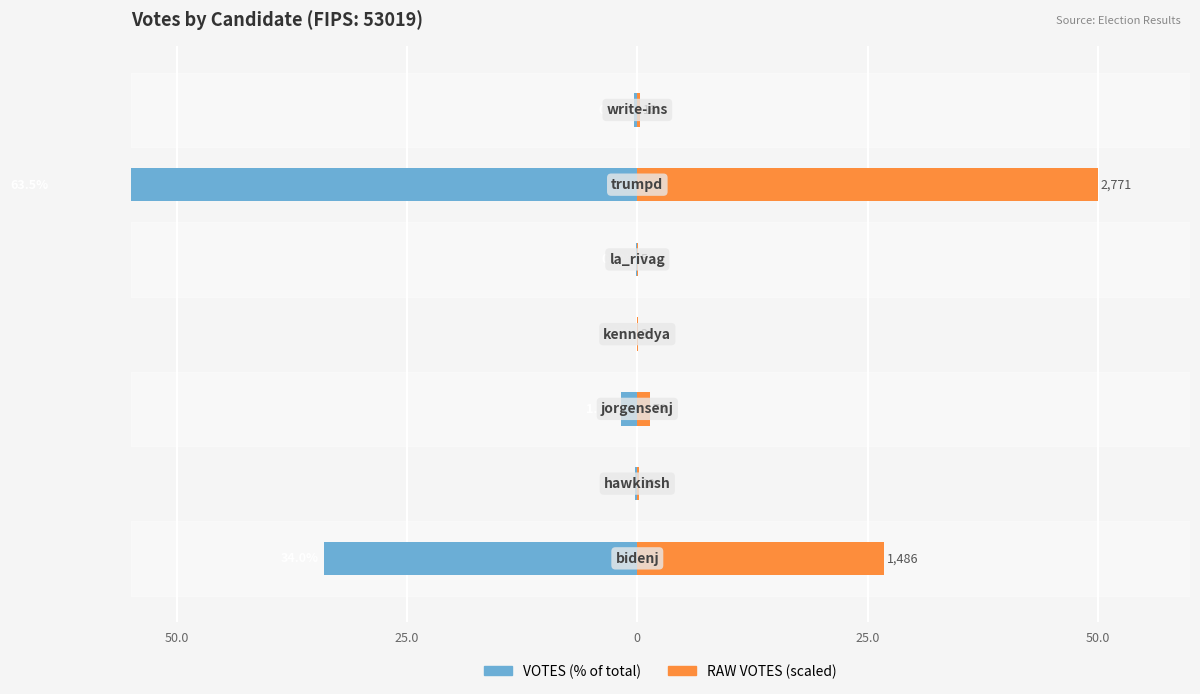

List the series in order of their peak value, highest first.

RAW VOTES (scaled), VOTES